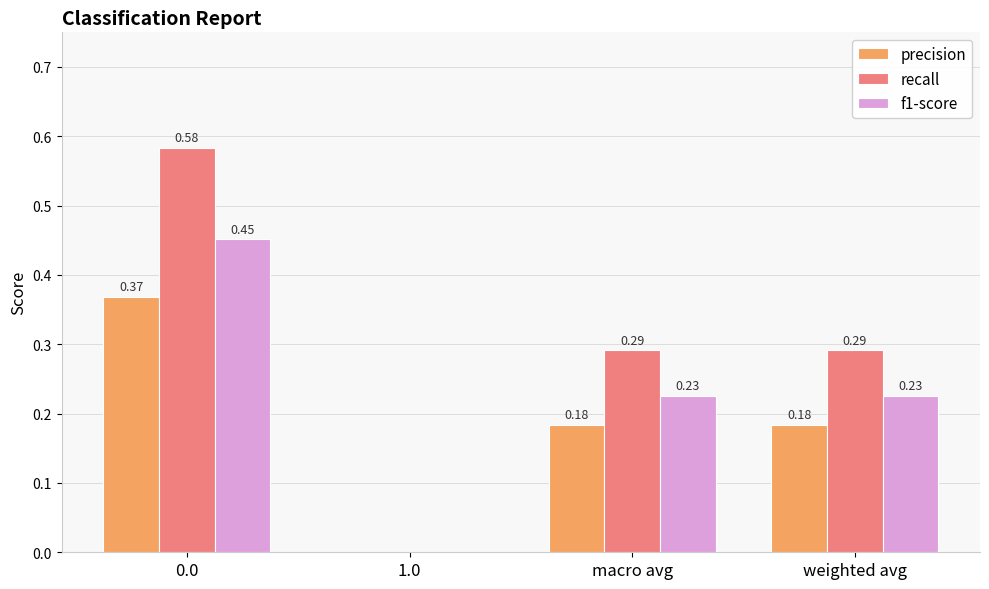

What is the total value across all series at macro avg?

0.7